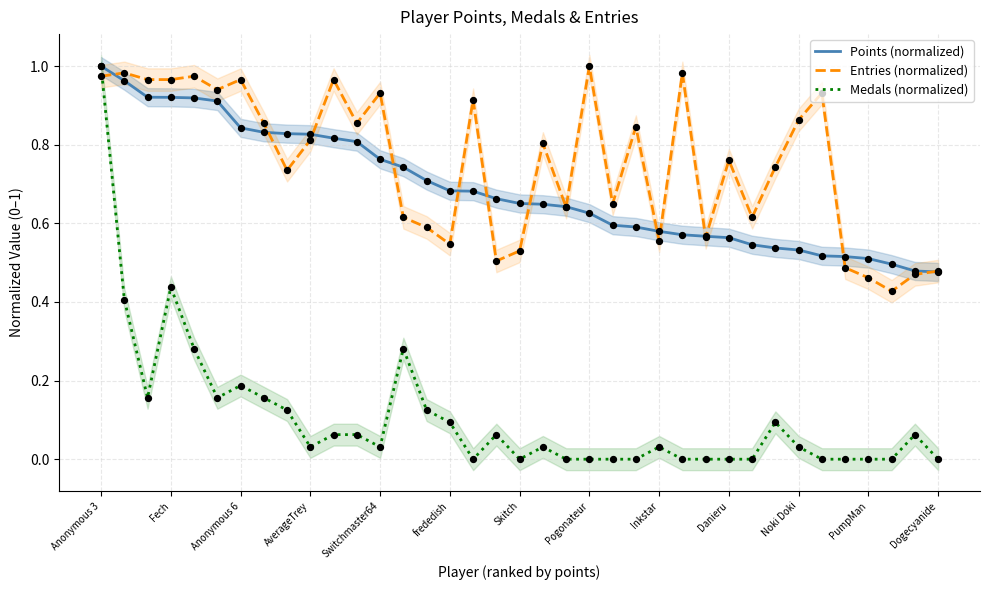

At which category is the sum across all series the highest?

Anonymous 3